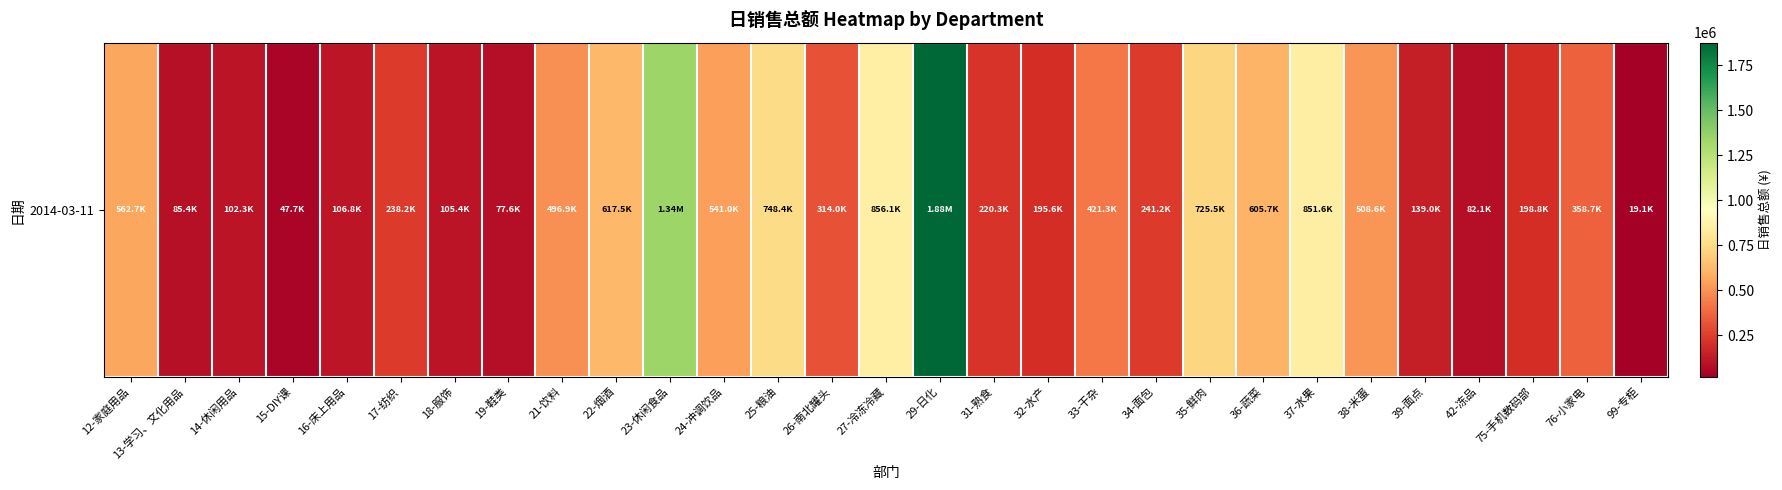

Count the number of categories in the chart.

29